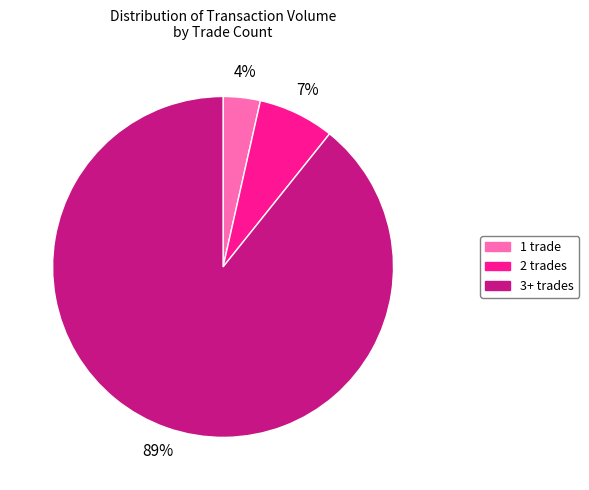

To the nearest percent, what is the average slice percentage?

33%